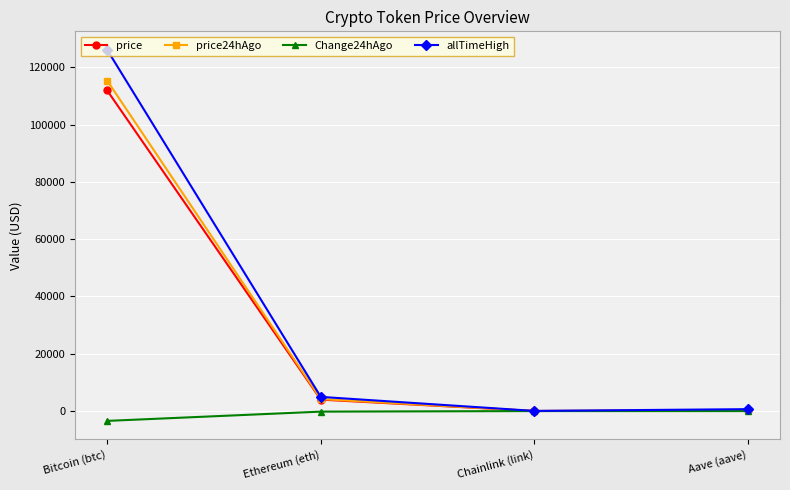

At how many categories does at least one series exceed 40466?

1